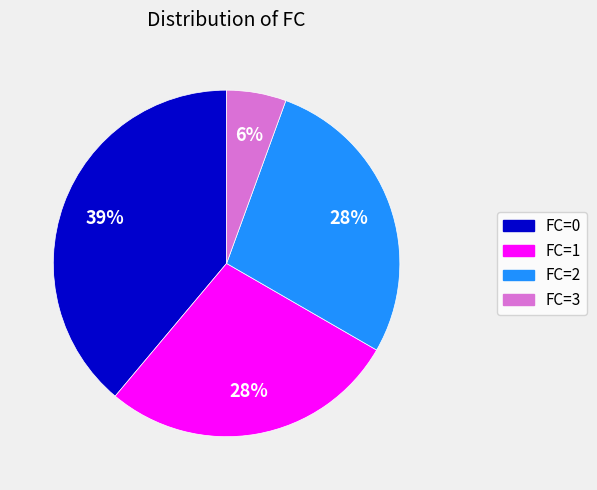

Which category has the smallest portion of the pie?

FC=3